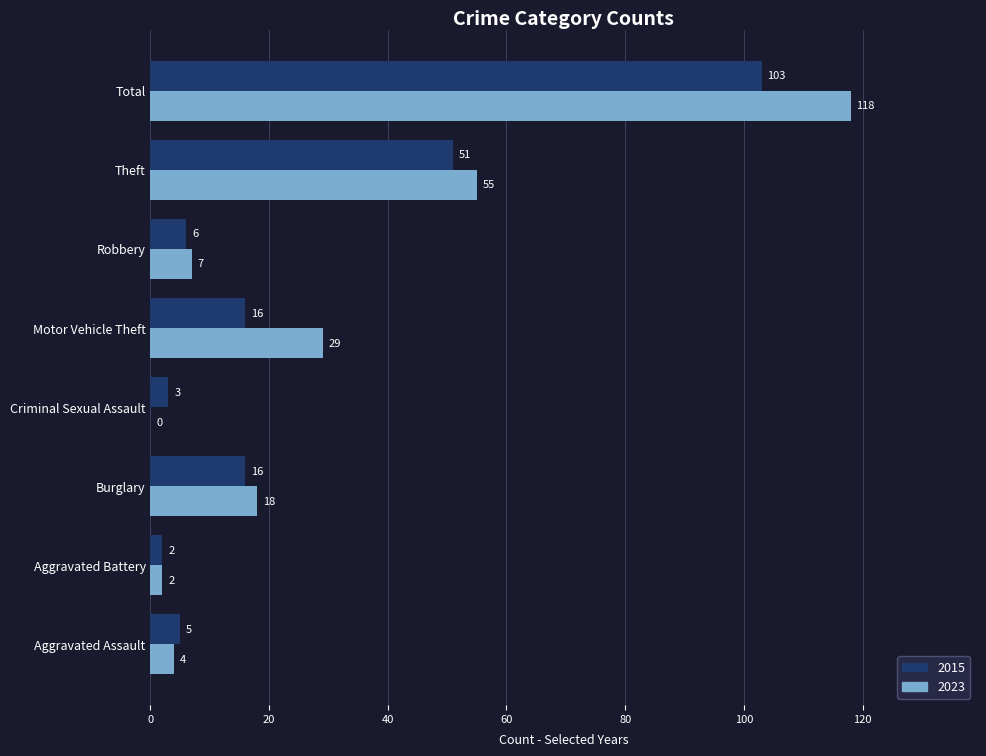

Is the value of 2023 at Aggravated Assault greater than the value of 2015 at Criminal Sexual Assault?

Yes